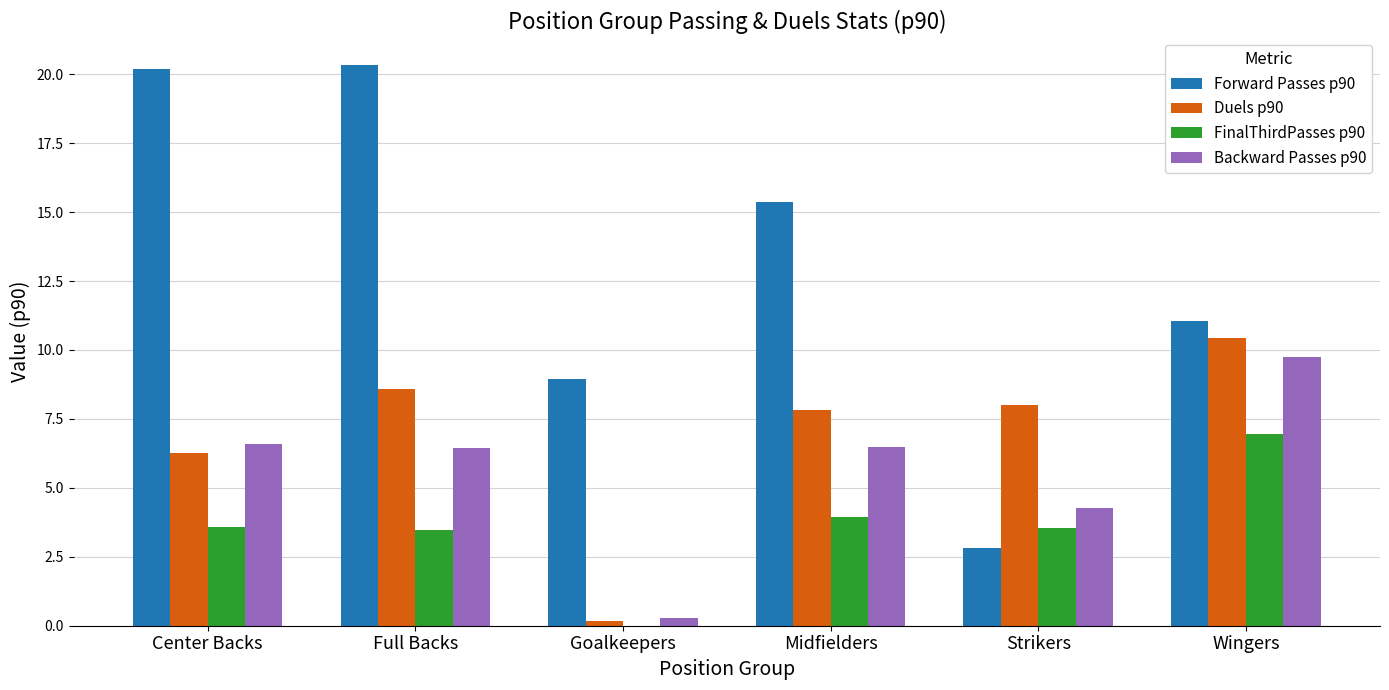

The Backward Passes p90 series shows 9.7 at Wingers. True or false?

True